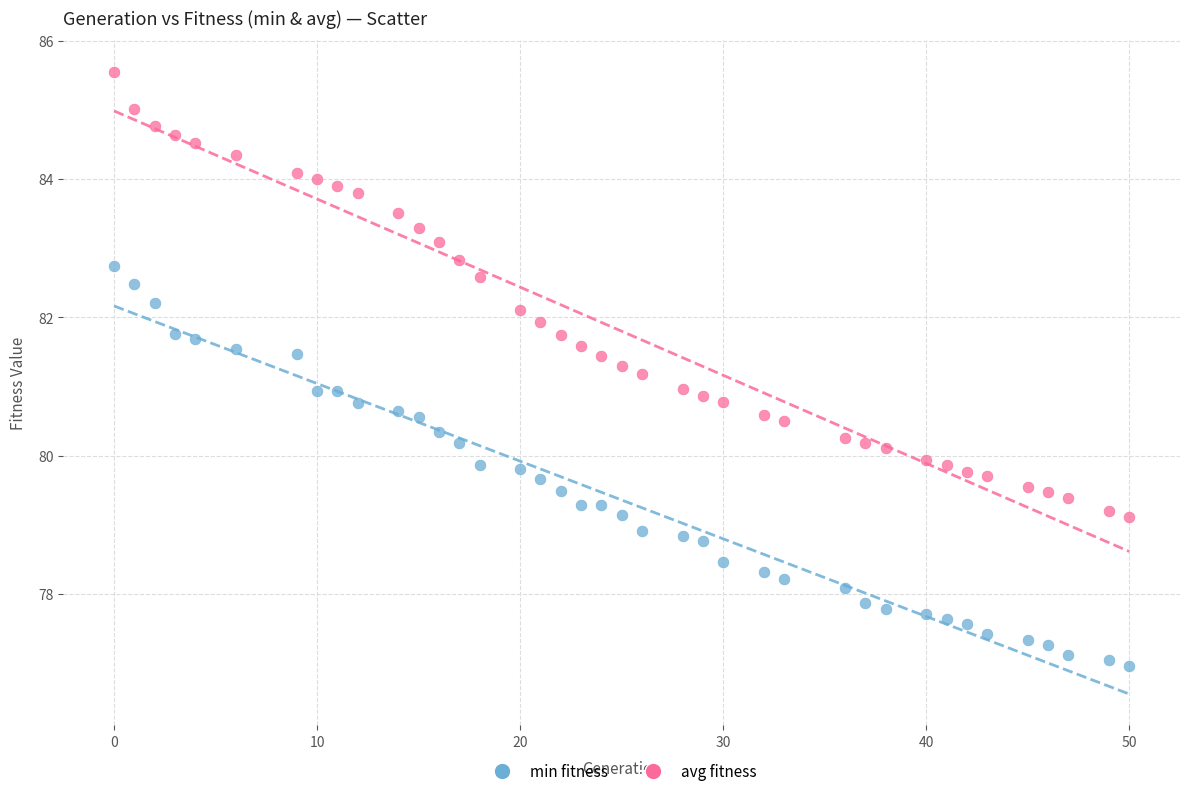

Which series has the widest spread of Y values?

avg fitness